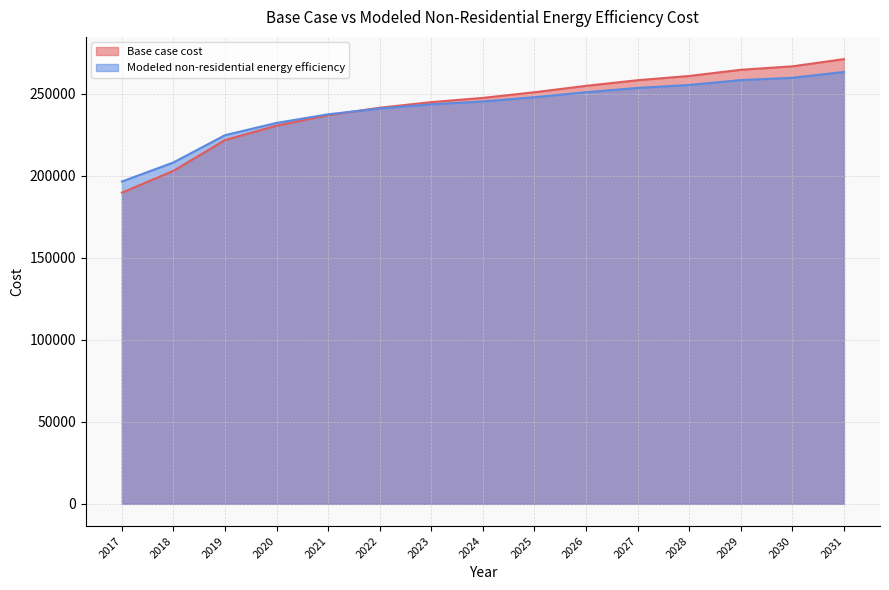

List the series in order of their overall mean, lowest first.

Modeled non-residential energy efficiency, Base case cost